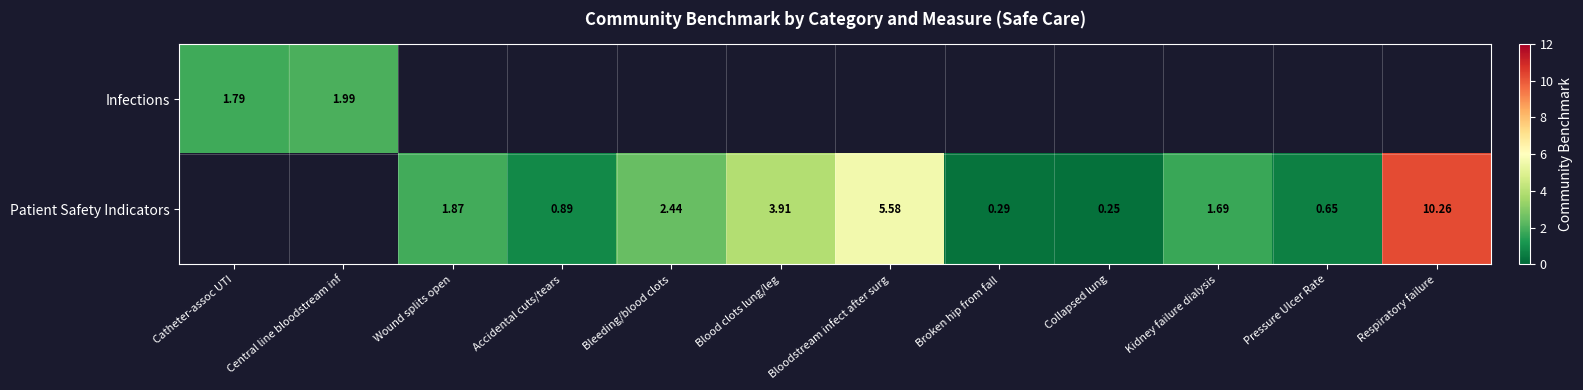

Rank the series by their average value, from lowest to highest.

Infections, Patient Safety Indicators